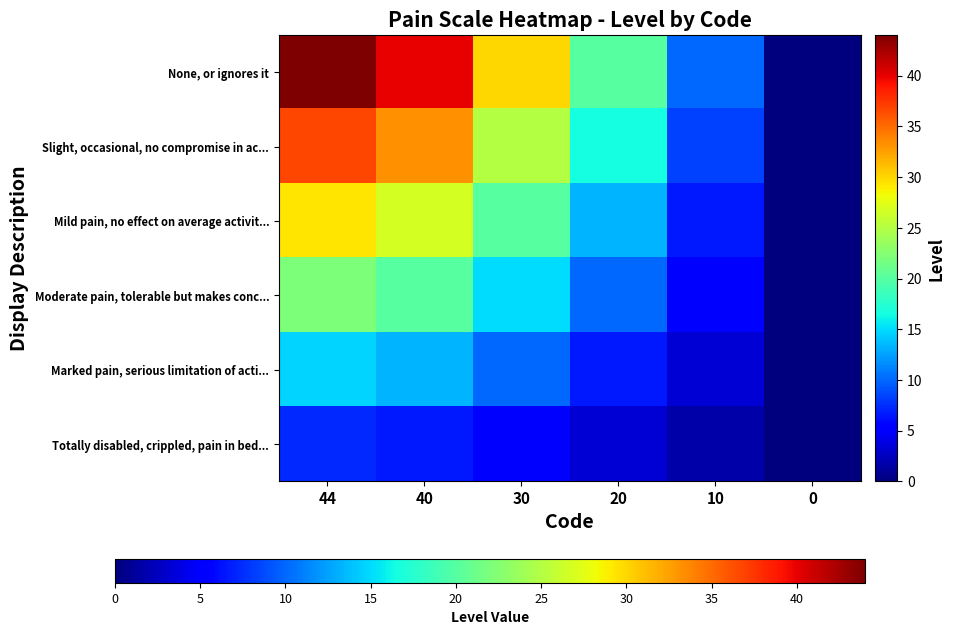

What is the total value across all series at 20?

70.0